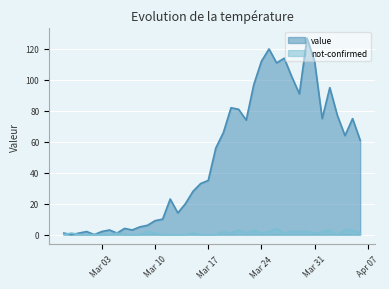

Between 2020-03-15 and 2020-03-05, which is larger?

2020-03-15